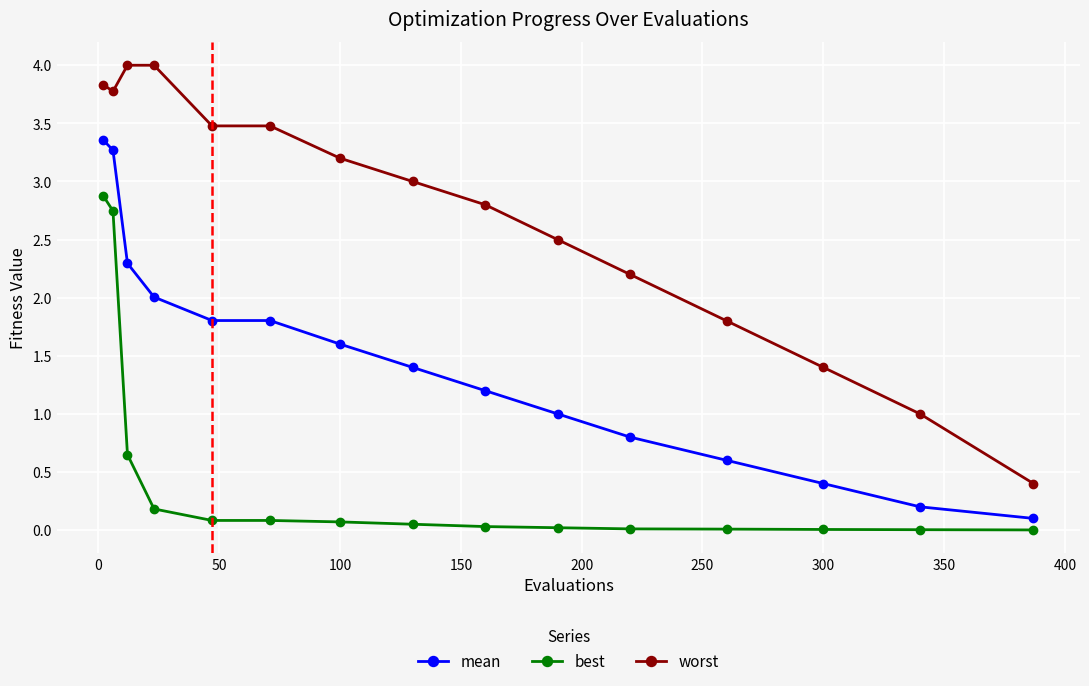

What is the value of the worst point at the 9th from the left?

2.8